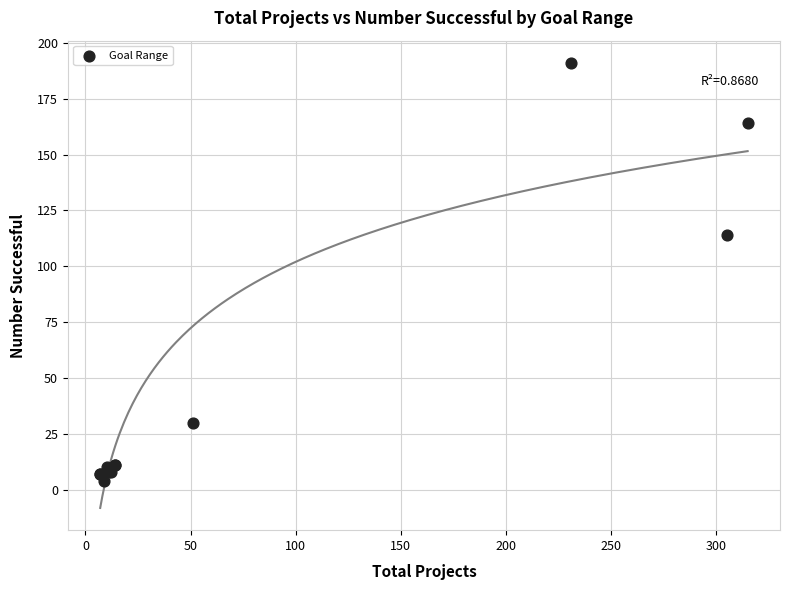

What Y value in the scatter plot is closest to 97?

114